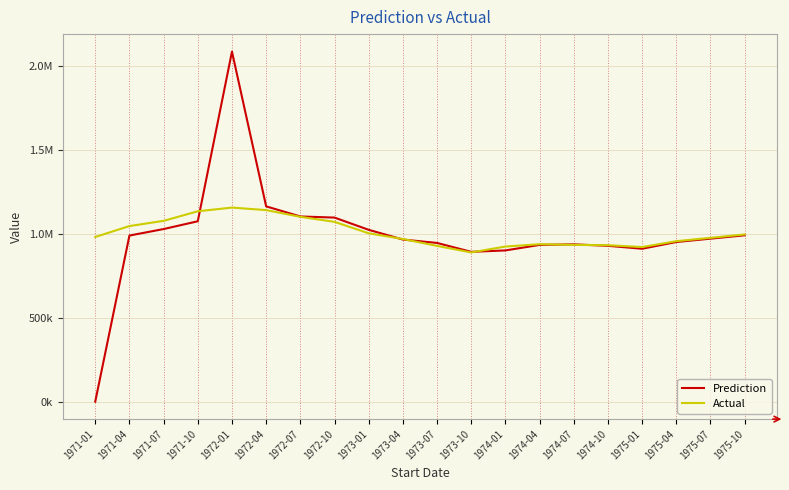

Which series ends up on top after the final intersection of Actual and Prediction?

Actual